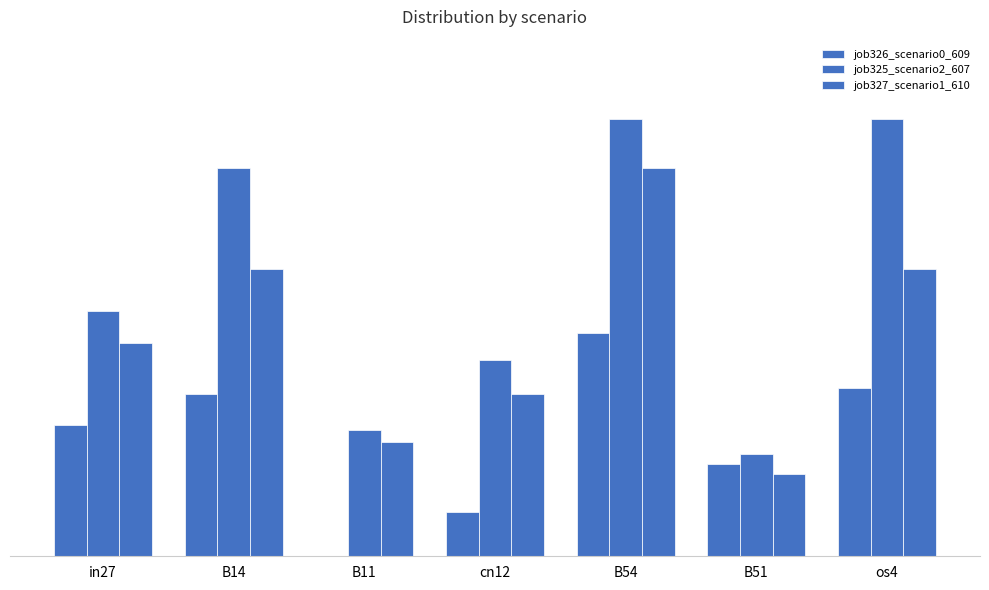

What is the minimum value for job325_scenario2_607?

0.1